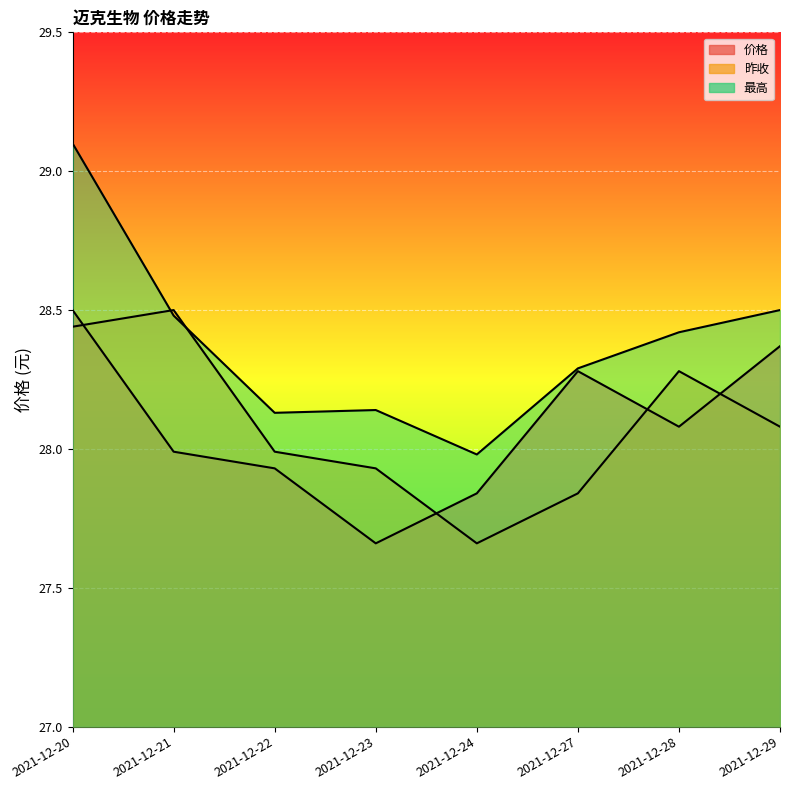

What is the difference between the maximum and minimum values in the 价格 series?

0.8